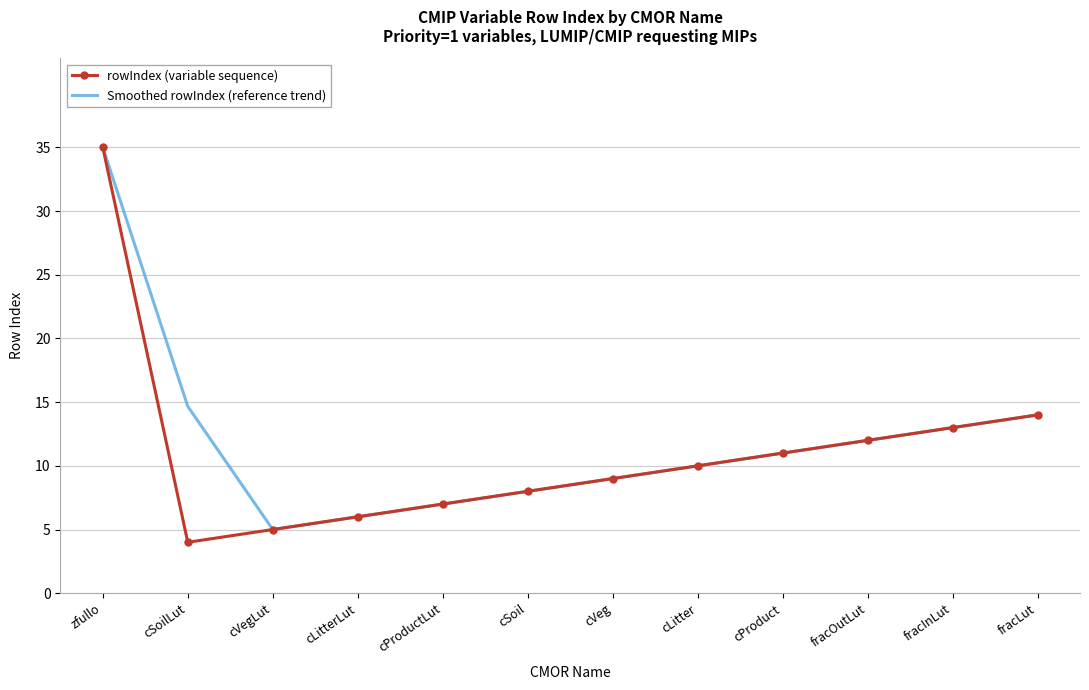

Reading left to right, extract all data points from this chart.

rowIndex (variable sequence): 35.0	4.0	5.0	6.0	7.0	8.0	9.0	10.0	11.0	12.0	13.0	14.0
Smoothed rowIndex (reference trend): 35.0	14.7	5.0	6.0	7.0	8.0	9.0	10.0	11.0	12.0	13.0	14.0